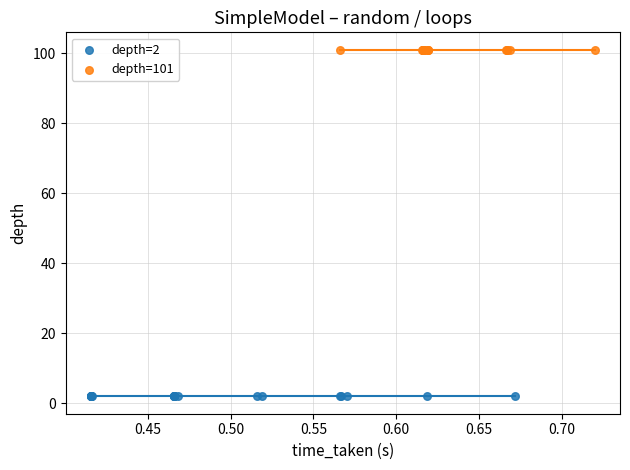

What are all the series names shown in the legend?

depth=2, depth=101